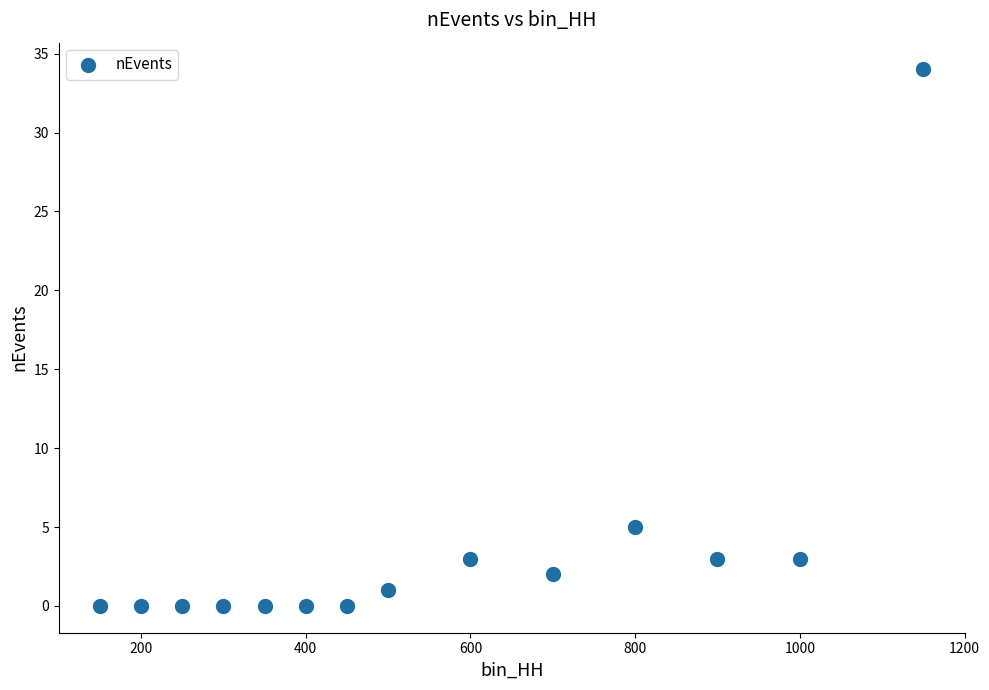

What is the range of Y values (max minus min)?

34